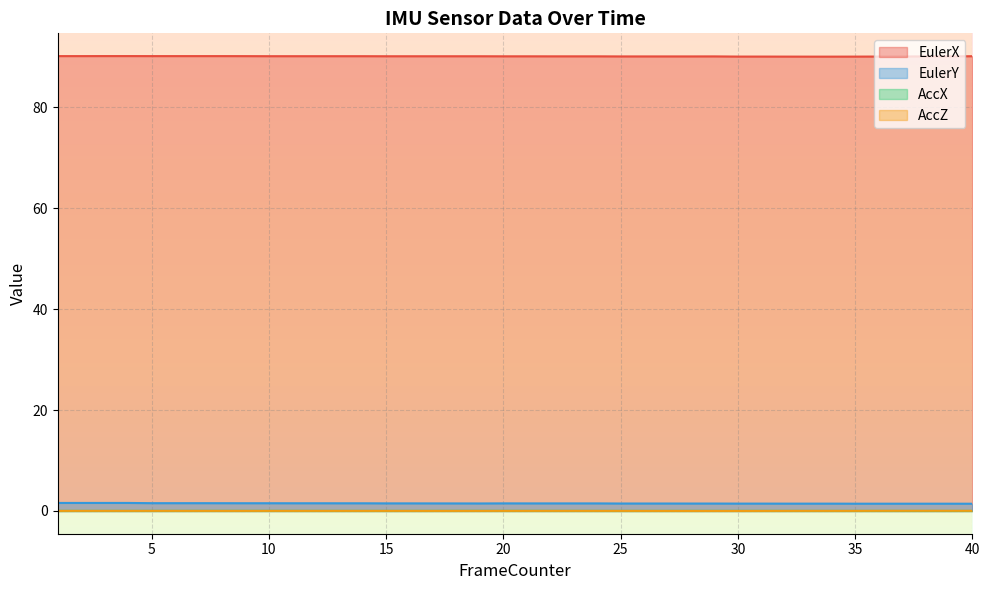

The value of EulerY at 37 is 1.0. True or false?

False